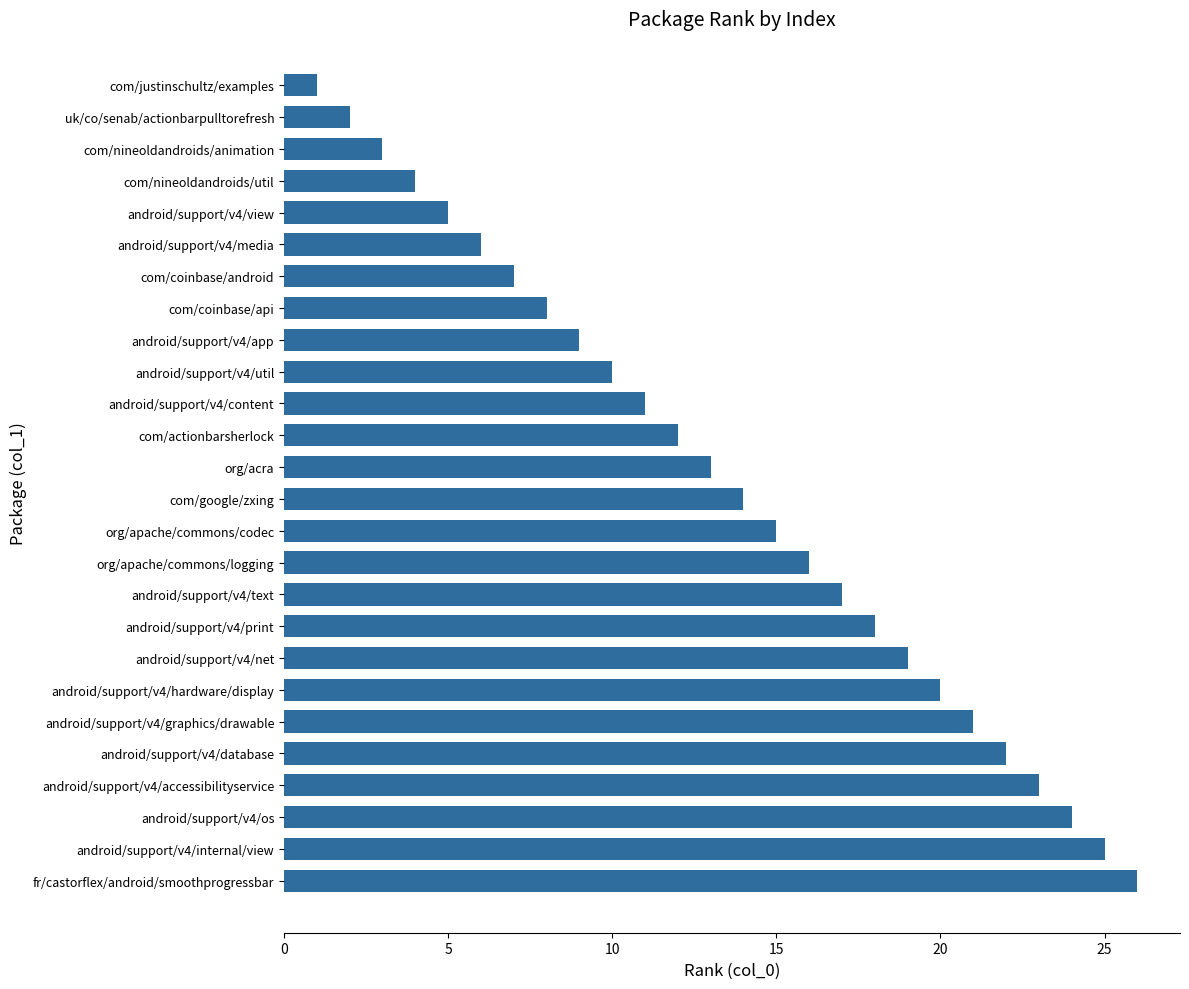

Are the bars grouped side by side (vs. stacked)?

No